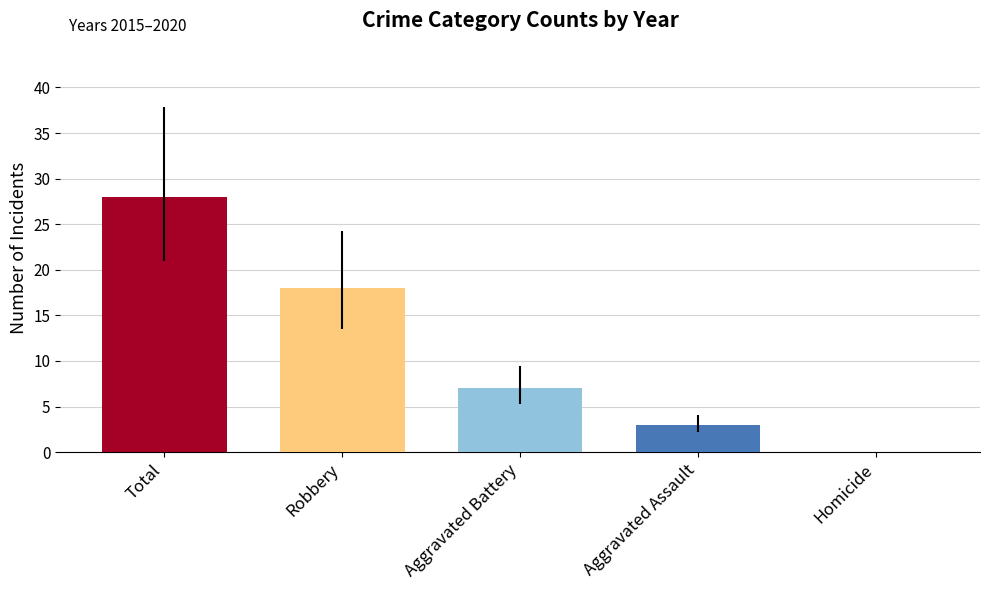

Reading left to right, what are all the values shown in this chart?

Total=28	Robbery=18	Aggravated Battery=7	Aggravated Assault=3	Homicide=0